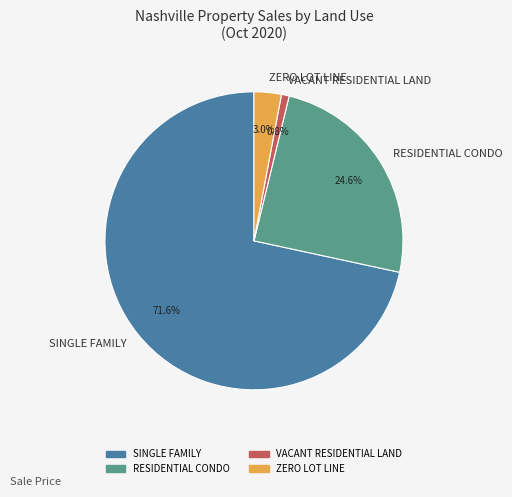

To the nearest percent, what is the average slice percentage?

25%